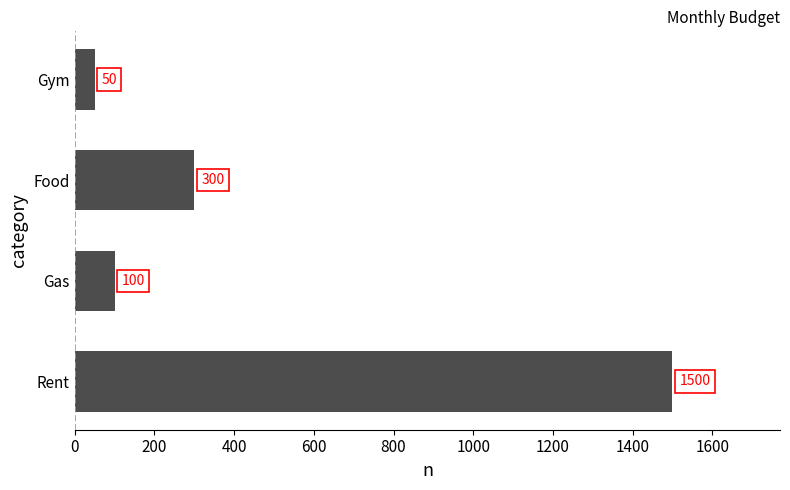

Between Gym and Rent, which is larger?

Rent